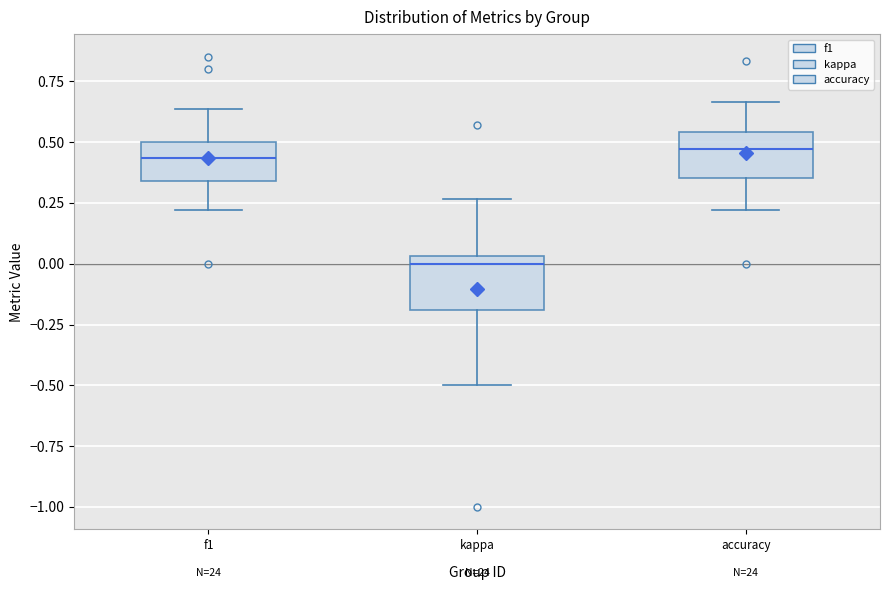

Reading left to right, read every box against the y-axis: the position of its median line, the range the box covers, and the ends of its whiskers. The values are not printed on the chart, so give them approximately, as read against the axis.

f1: median 0.45, box 0.35 to 0.50, whiskers 0.20 to 0.65
kappa: median 0.00, box -0.20 to 0.05, whiskers -0.50 to 0.25
accuracy: median 0.45, box 0.35 to 0.55, whiskers 0.20 to 0.65